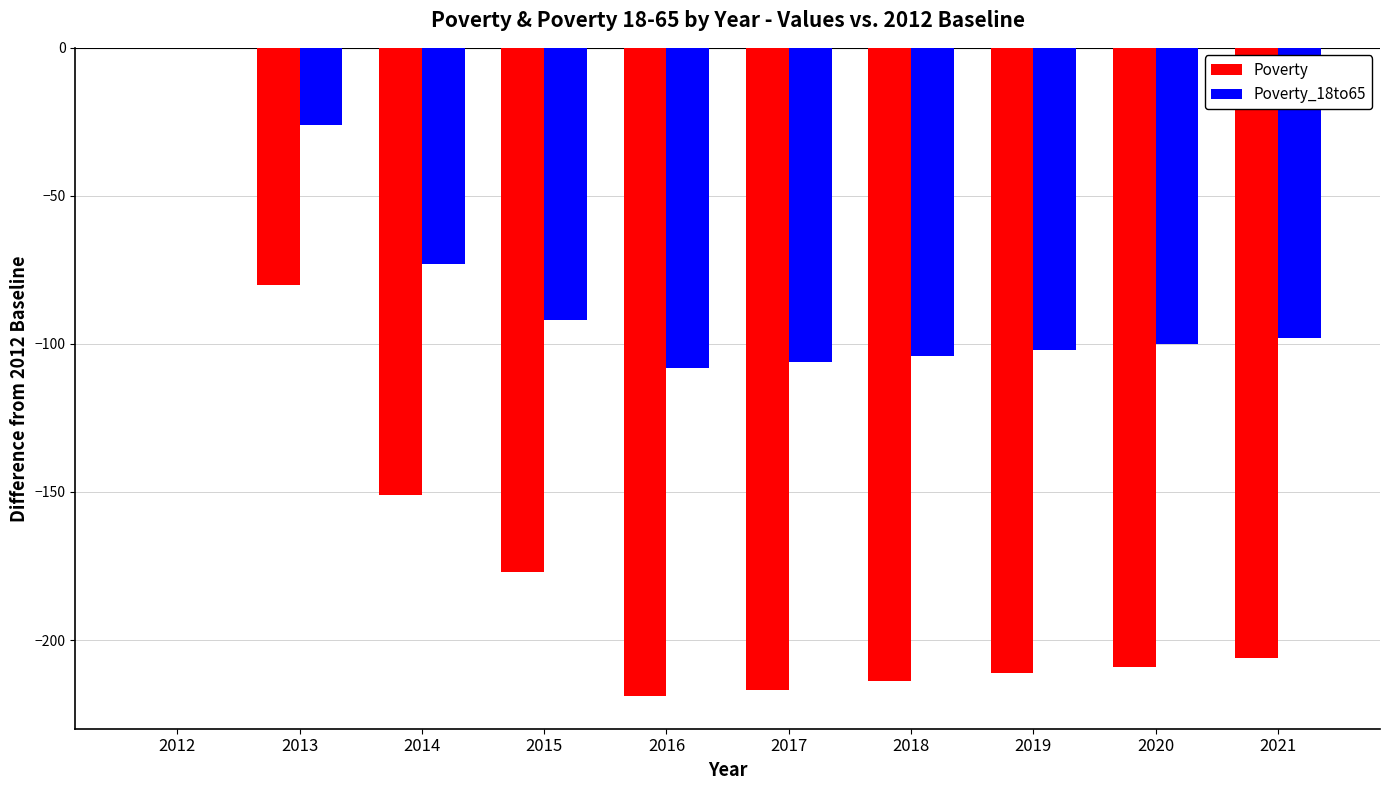

Between 2012 and 2015, which series saw the biggest shift?

Poverty